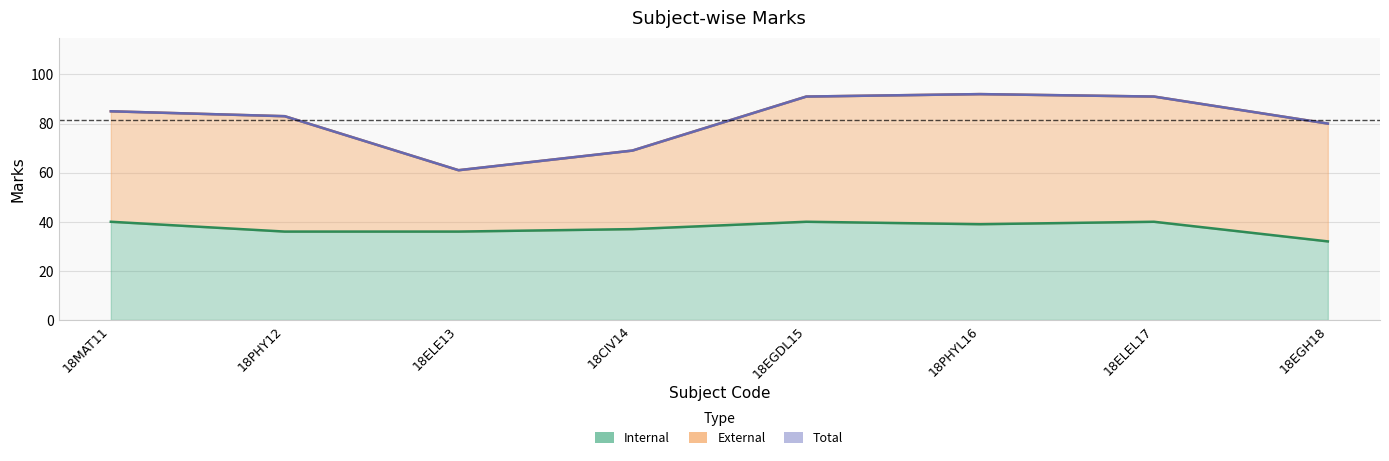

Is the value of Total at 18PHYL16 greater than the value of Internal at 18EGDL15?

Yes